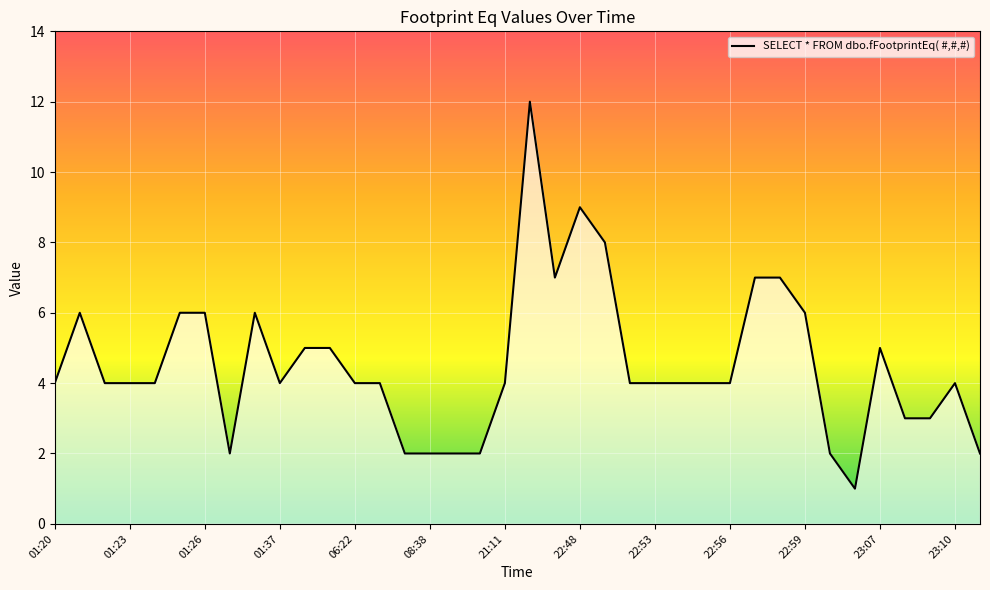

Reading left to right, list all the values displayed in this chart.

4	6	4	4	4	6	6	2	6	4	5	5	4	4	2	2	2	2	4	12	7	9	8	4	4	4	4	4	7	7	6	2	1	5	3	3	4	2